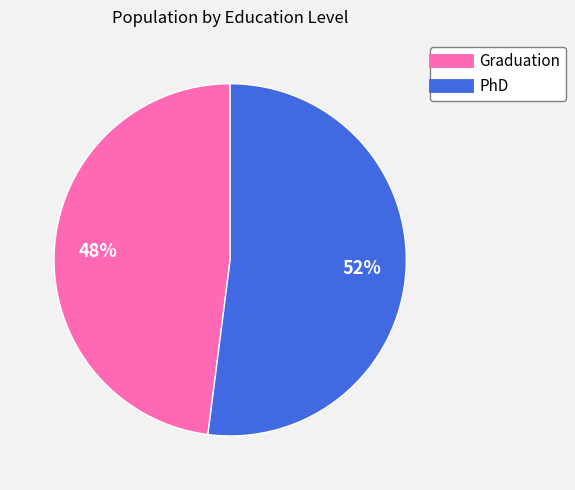

Is there any slice that represents more than half of the pie?

Yes